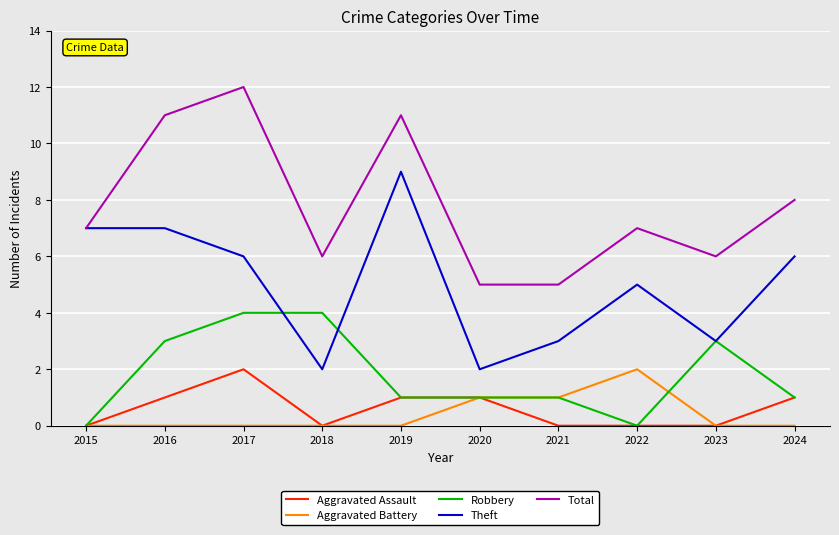

Which series has the largest total across all categories?

Total